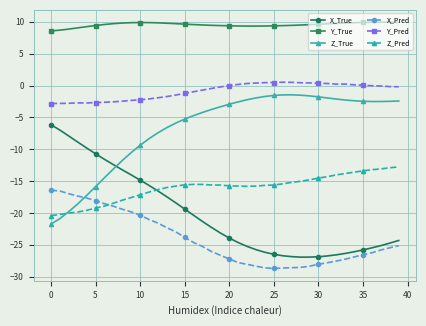

What is the value of the X_Pred point at the 19th from the left?

-26.0